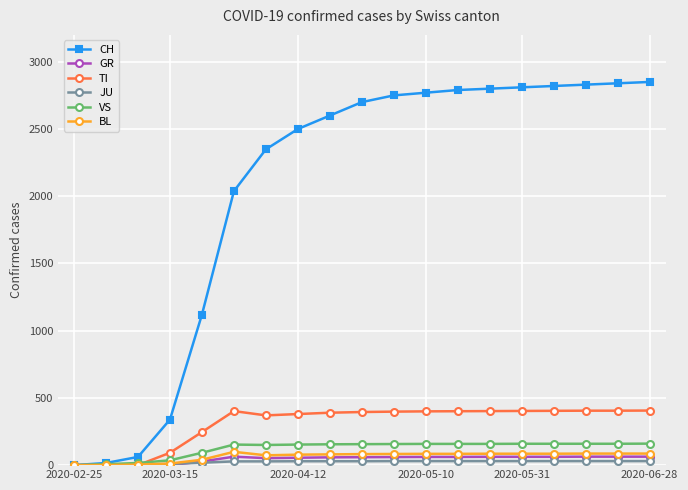

Which series has the largest total across all categories?

CH